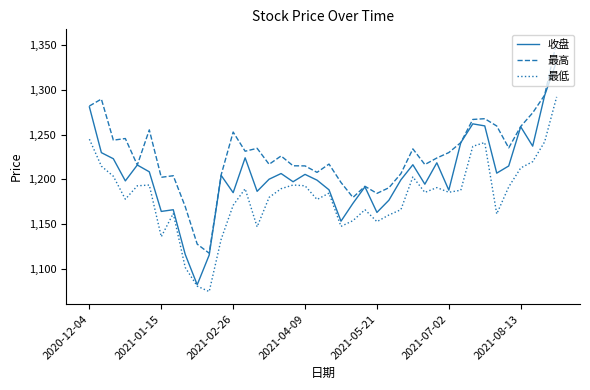

Which series has the largest total across all categories?

最高